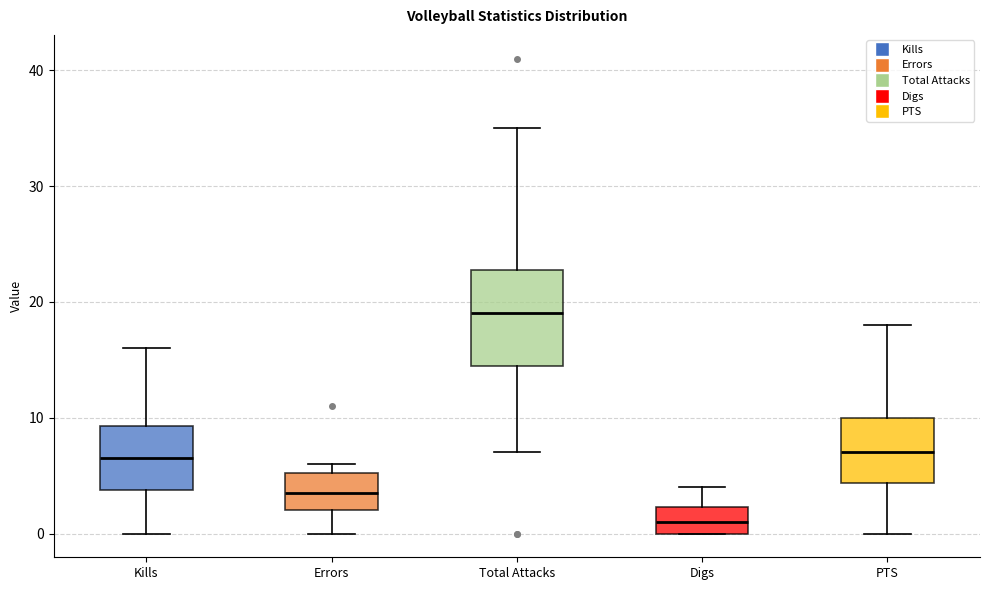

Which box's median line is the lowest?

Digs